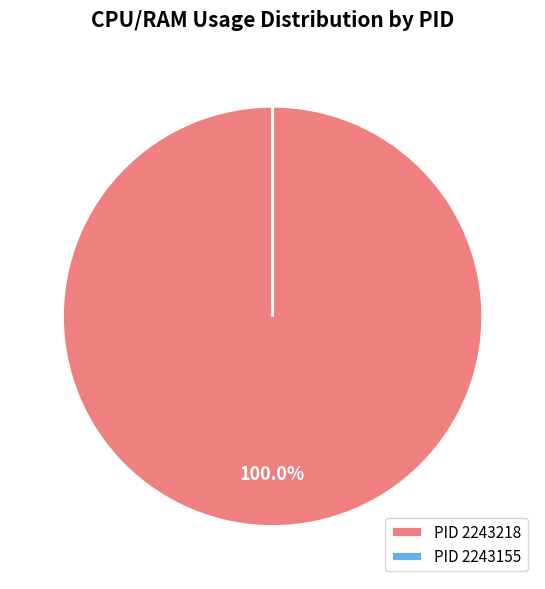

Is there a majority slice in this chart?

Yes